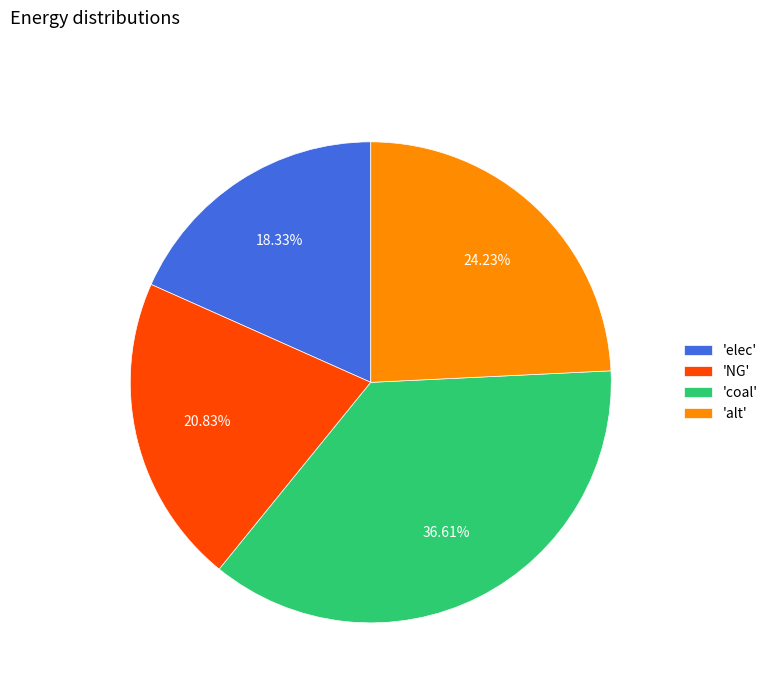

To the nearest percent, what is the difference between the largest and smallest slice percentages?

18%